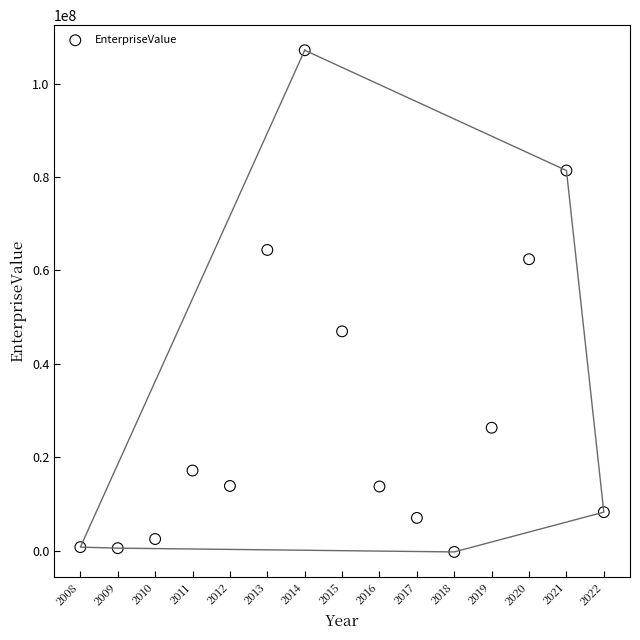

What Y value in the scatter plot is closest to 53449723?

46968923.5